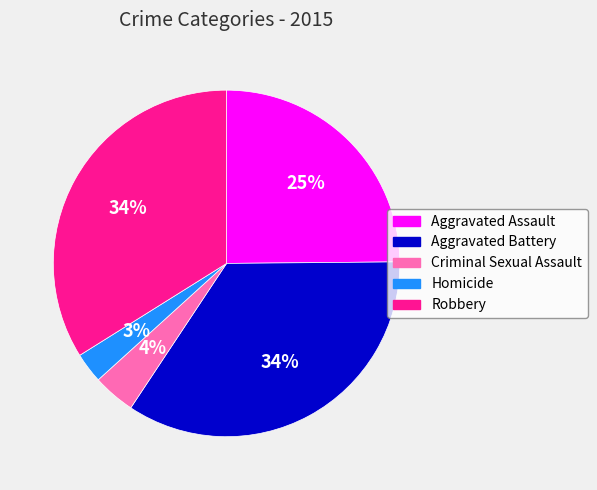

Count the number of slices in the pie.

5